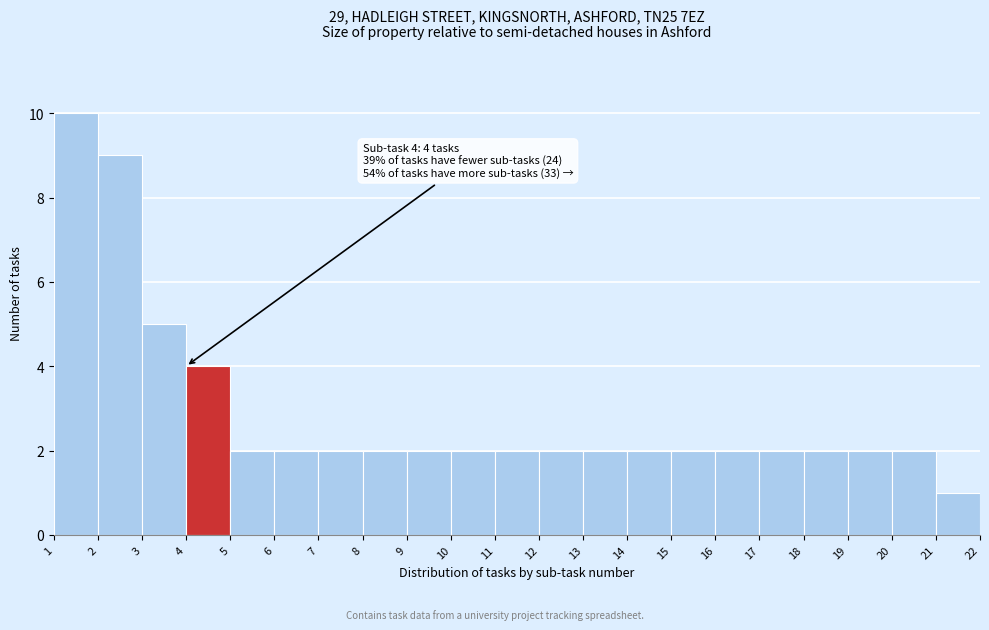

Which range on the x-axis has the tallest bar?

1 to 2